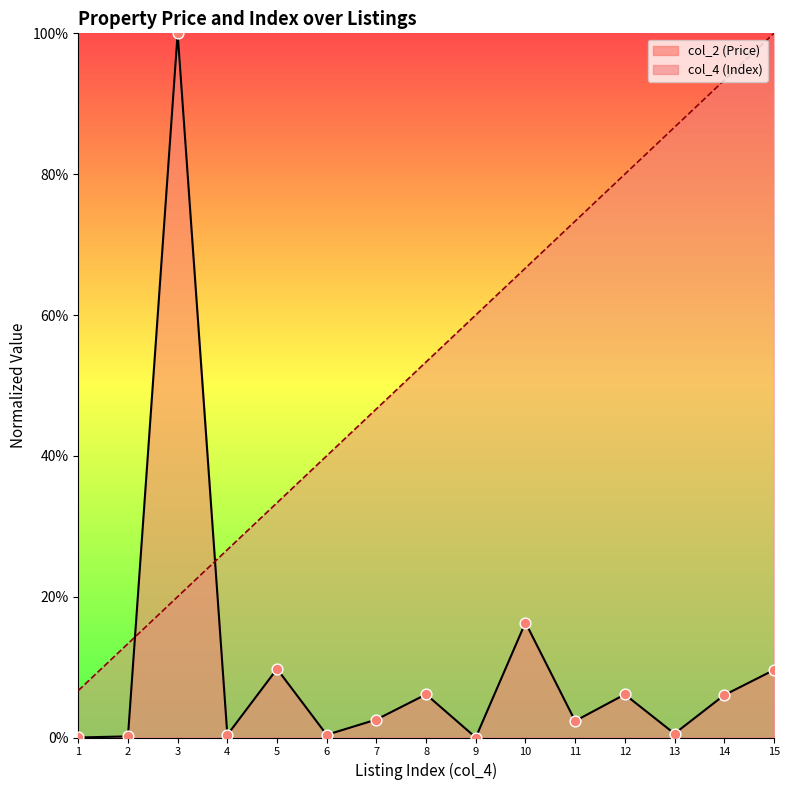

Which series reaches the minimum Y coordinate?

col_2